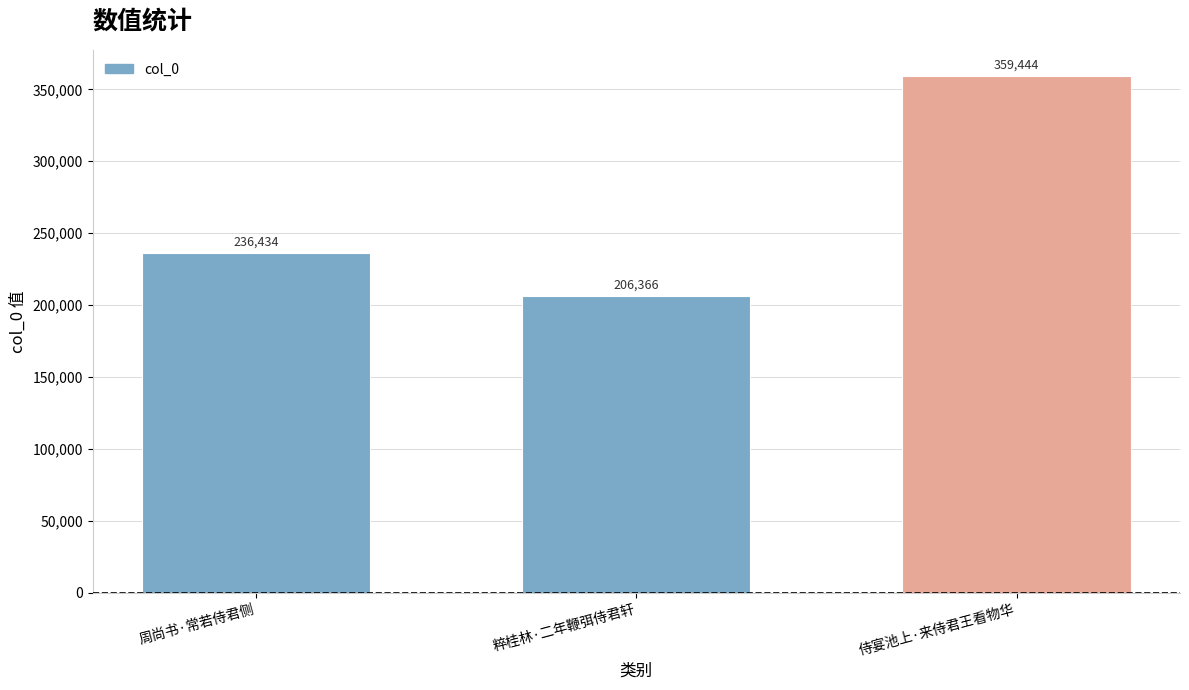

Where is the data nearest to the value 282905?

周尚书·常若侍君侧